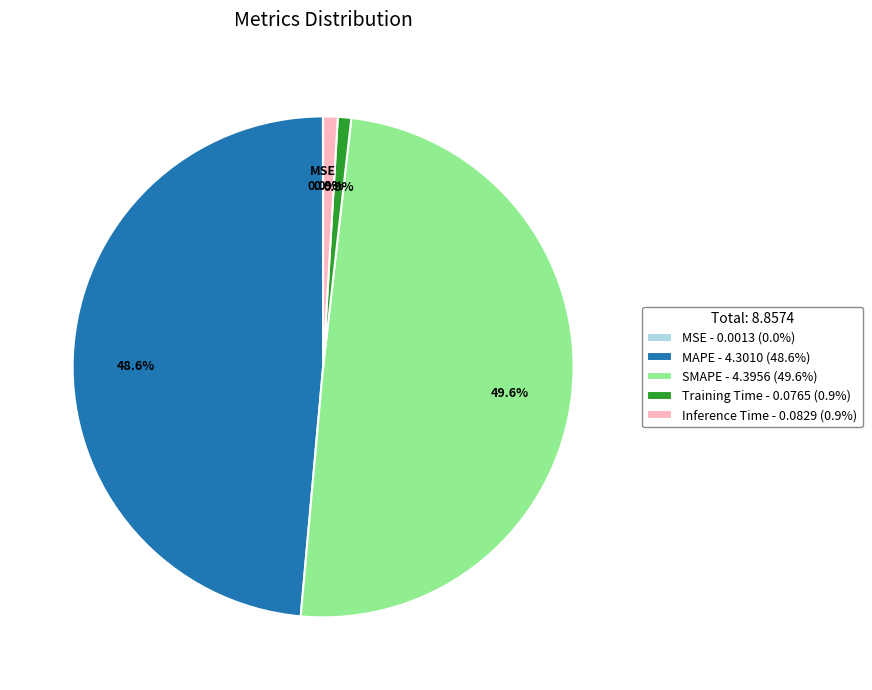

To the nearest percent, what is the average slice percentage?

20%